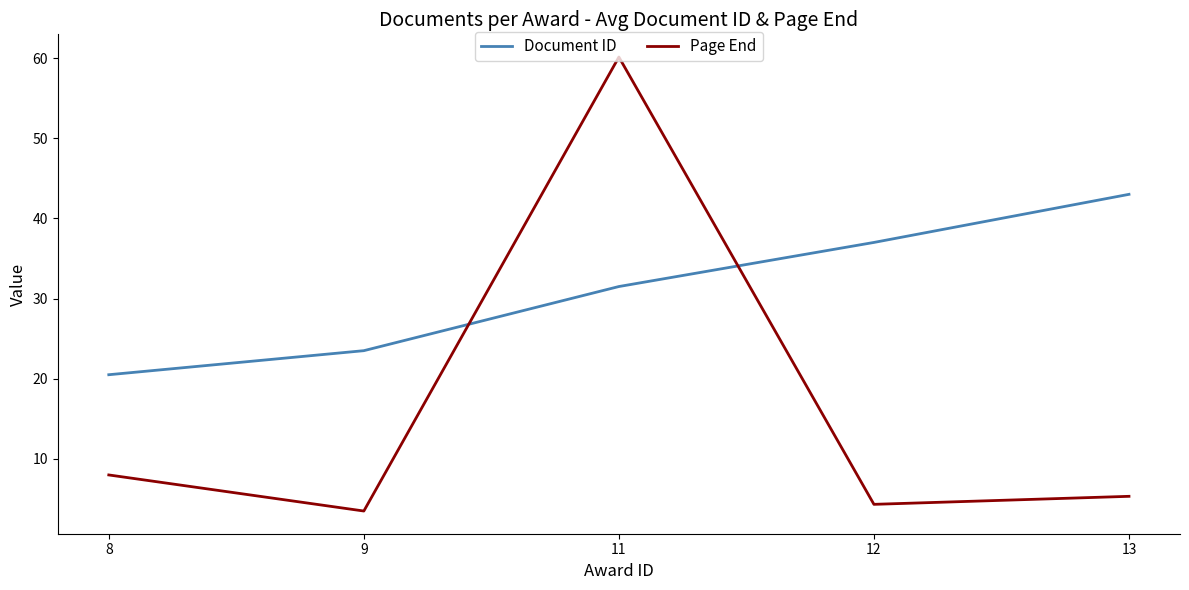

Rank the series at 9 from lowest to highest value.

Page End, Document ID